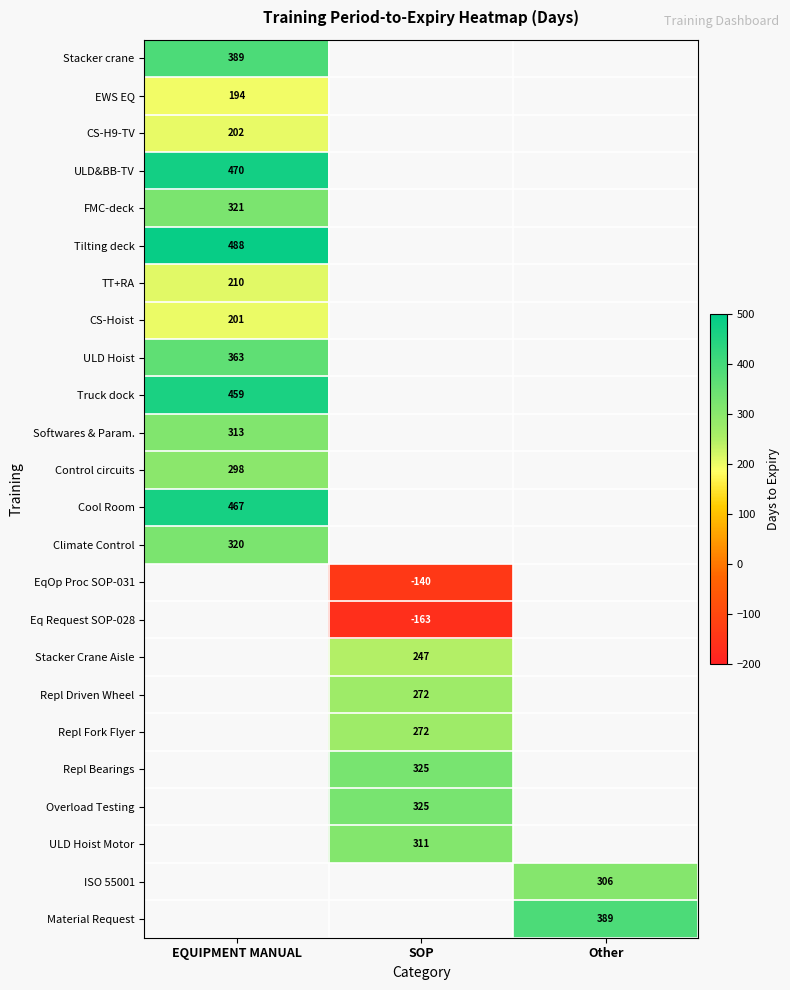

Is it true that ULD&BB-TV equals 470 at EQUIPMENT MANUAL?

True